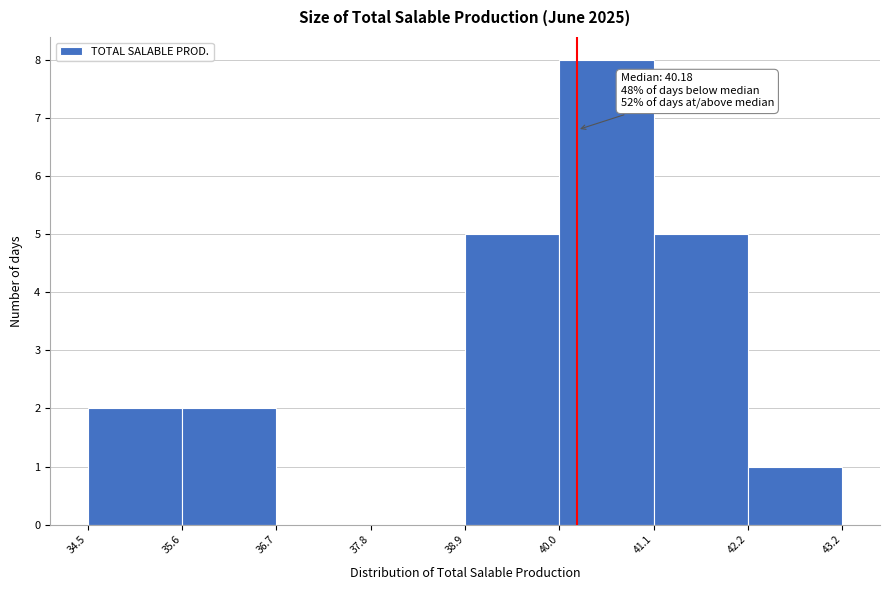

Which range on the x-axis has the tallest bar?

40.0 to 41.1